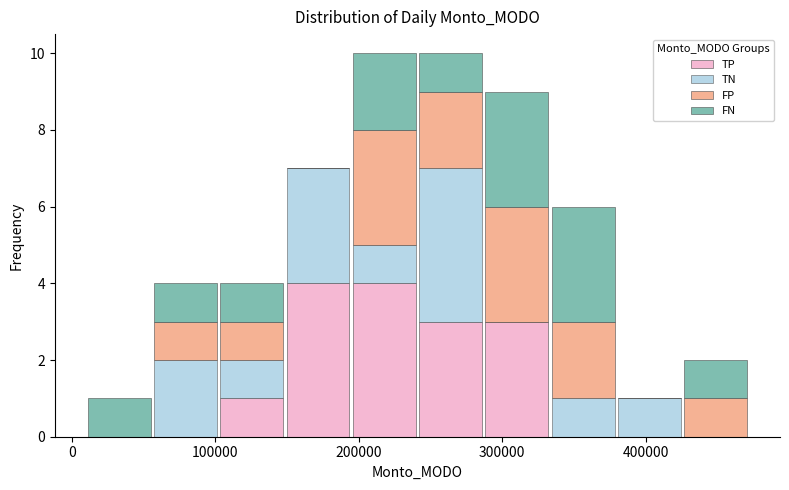

What is the total height of the stacked bar covering 330000 to 380000 on the x-axis? Neither the bar edges nor the heights are printed on the chart, so give them approximately, as read against the axes.

6